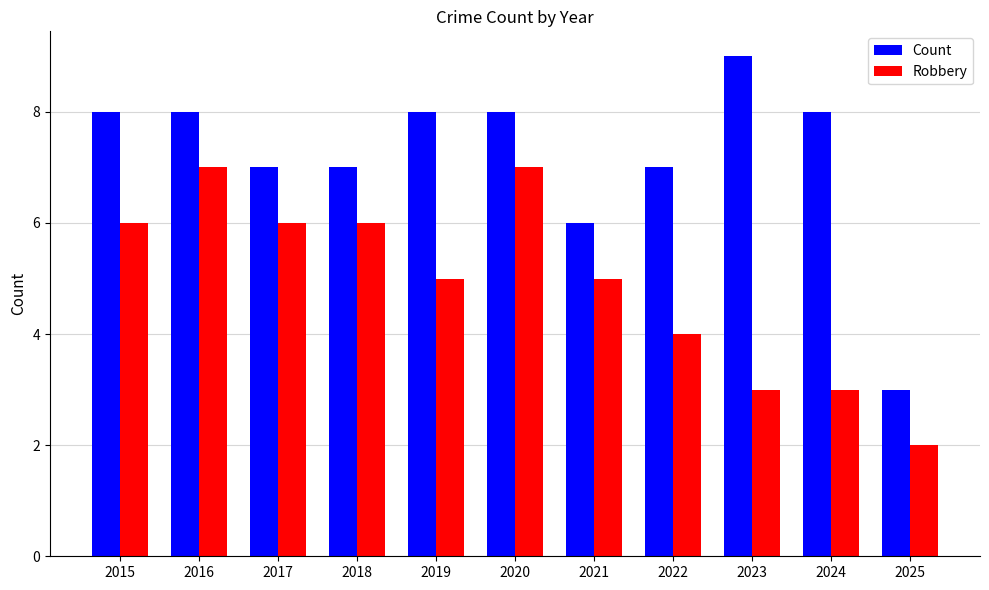

Does the chart contain any negative values?

No